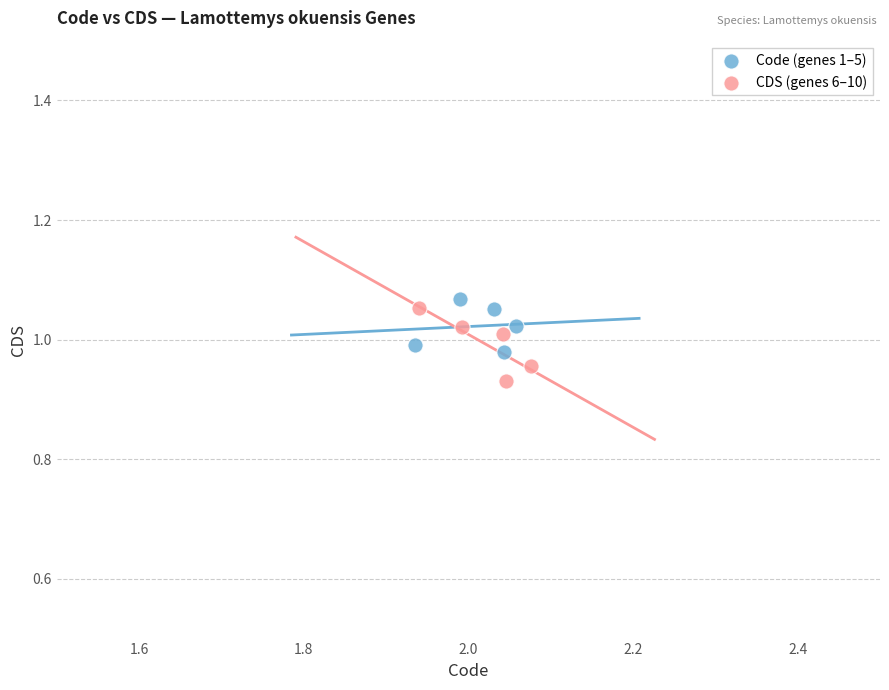

Which series reaches the minimum Y coordinate?

CDS (genes 6–10)